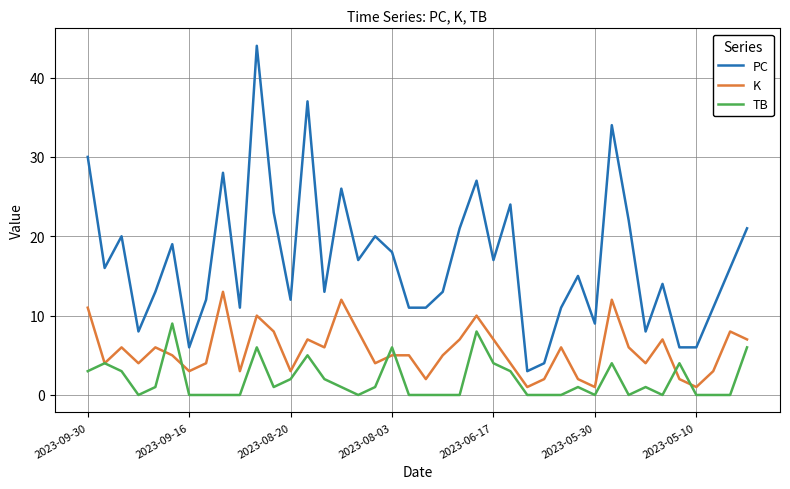

True or false: TB and PC cross at least once.

False